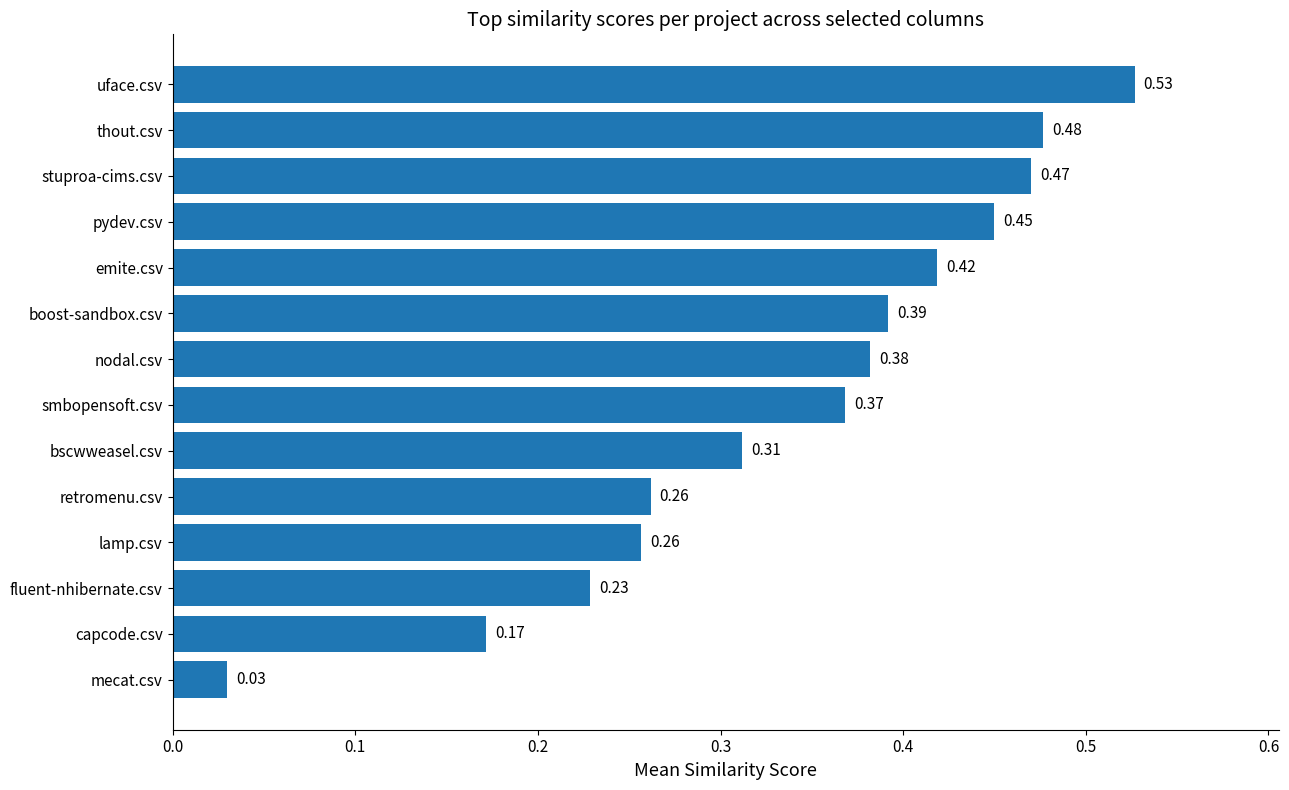

What is the change in value from emite.csv to mecat.csv?

-0.4